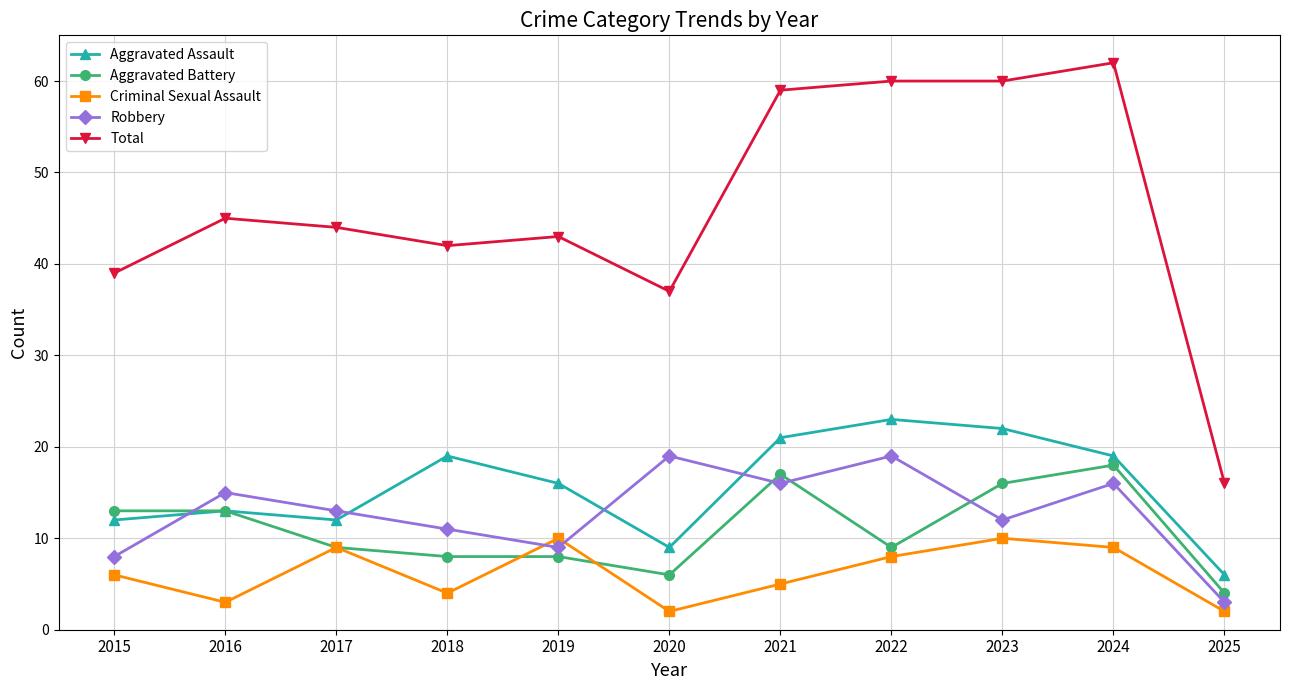

What is the minimum value for Total?

16